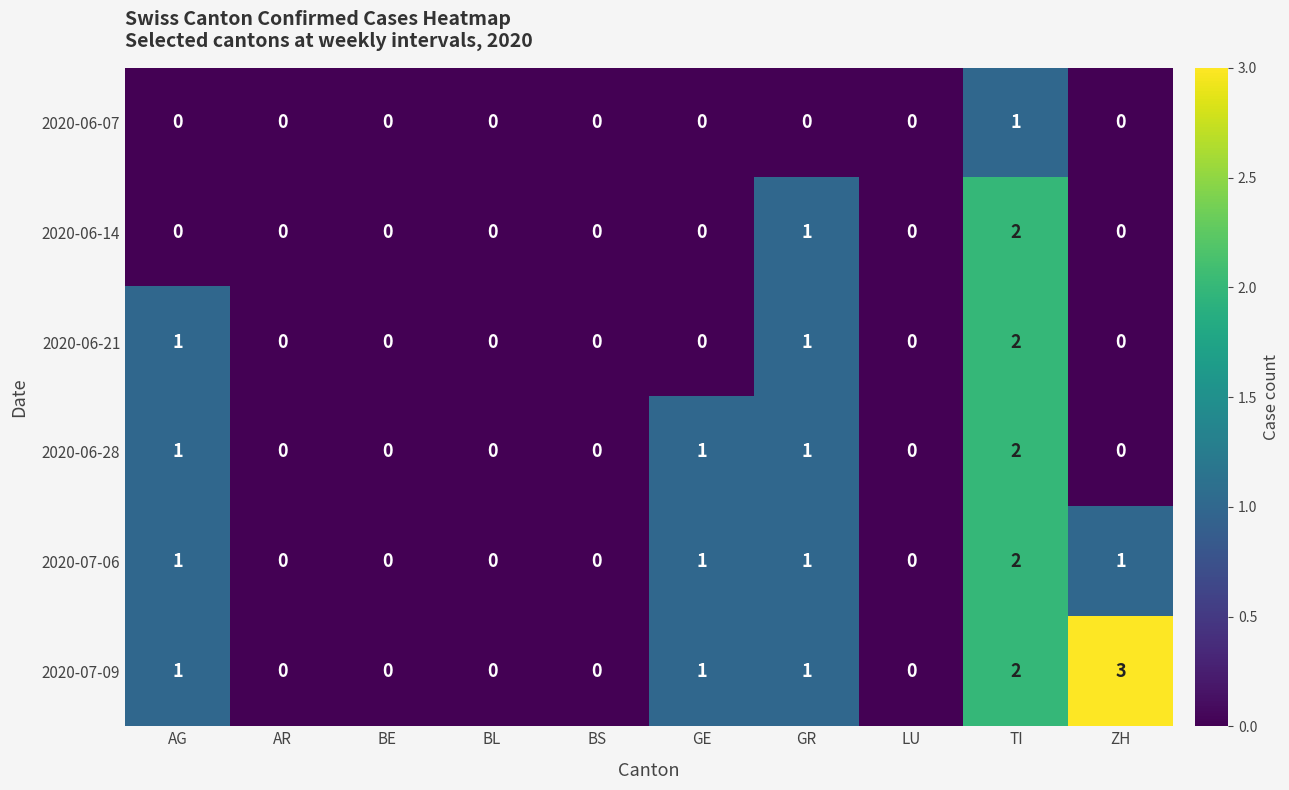

The value of 2020-07-09 at BS is -2. True or false?

False